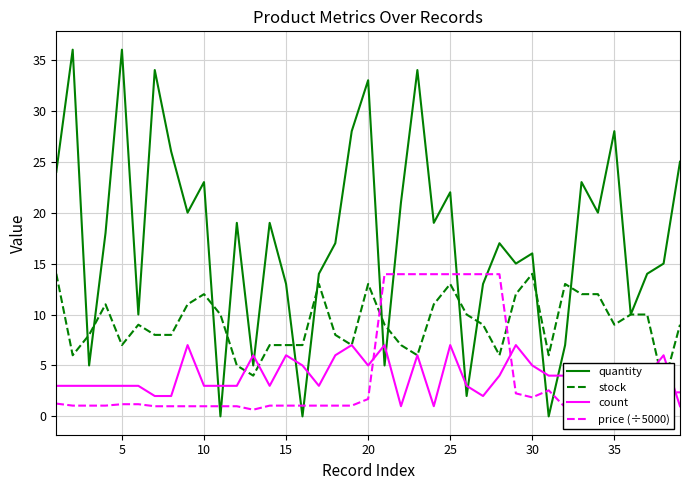

Reading left to right, what are all the values shown in this chart?

quantity: 24.0	36.0	5.0	18.0	36.0	10.0	34.0	26.0	20.0	23.0	0.0	19.0	5.0	19.0	13.0	0.0	14.0	17.0	28.0	33.0	5.0	21.0	34.0	19.0	22.0	2.0	13.0	17.0	15.0	16.0	0.0	7.0	23.0	20.0	28.0	10.0	14.0	15.0	25.0
stock: 14.0	6.0	8.0	11.0	7.0	9.0	8.0	8.0	11.0	12.0	10.0	5.0	4.0	7.0	7.0	7.0	13.0	8.0	7.0	13.0	9.0	7.0	6.0	11.0	13.0	10.0	9.0	6.0	12.0	14.0	6.0	13.0	12.0	12.0	9.0	10.0	10.0	3.0	9.0
count: 3.0	3.0	3.0	3.0	3.0	3.0	2.0	2.0	7.0	3.0	3.0	3.0	6.0	3.0	6.0	5.0	3.0	6.0	7.0	5.0	7.0	1.0	6.0	1.0	7.0	3.0	2.0	4.0	7.0	5.0	4.0	4.0	2.0	2.0	5.0	3.0	4.0	6.0	1.0
price (÷5000): 1.3	1.1	1.1	1.1	1.2	1.2	1.0	1.0	1.0	1.0	1.0	1.0	0.7	1.1	1.1	1.1	1.1	1.1	1.1	1.7	14.0	14.0	14.0	14.0	14.0	14.0	14.0	14.0	2.3	1.9	2.6	0.9	2.0	1.7	2.4	2.4	2.4	2.4	2.4